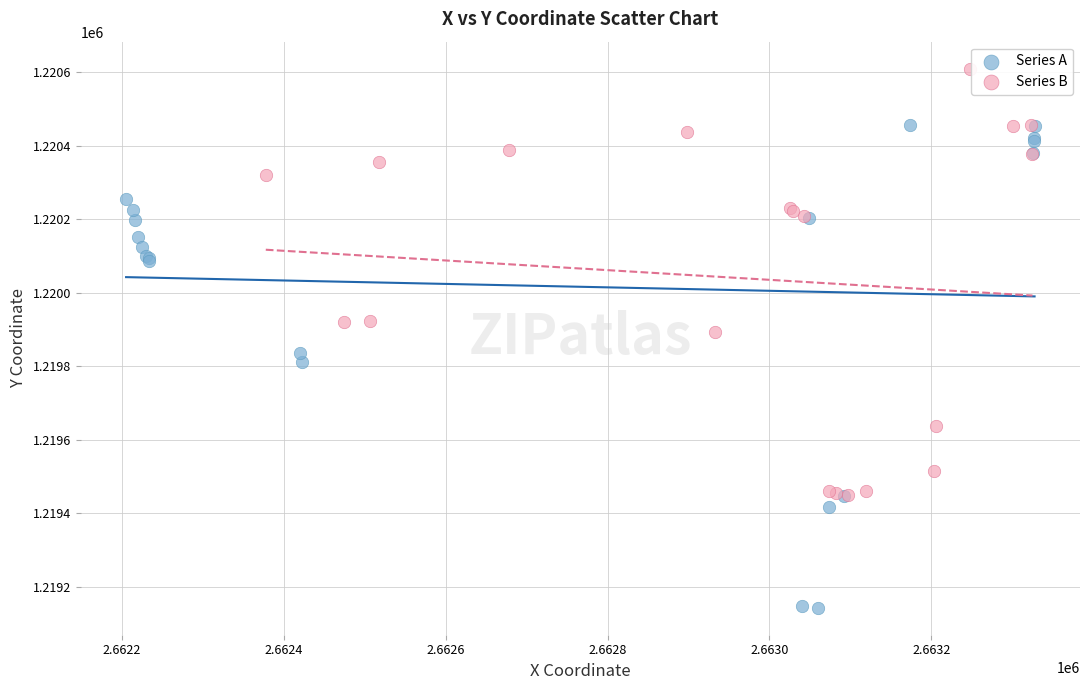

Which series contains the highest Y value?

Series B